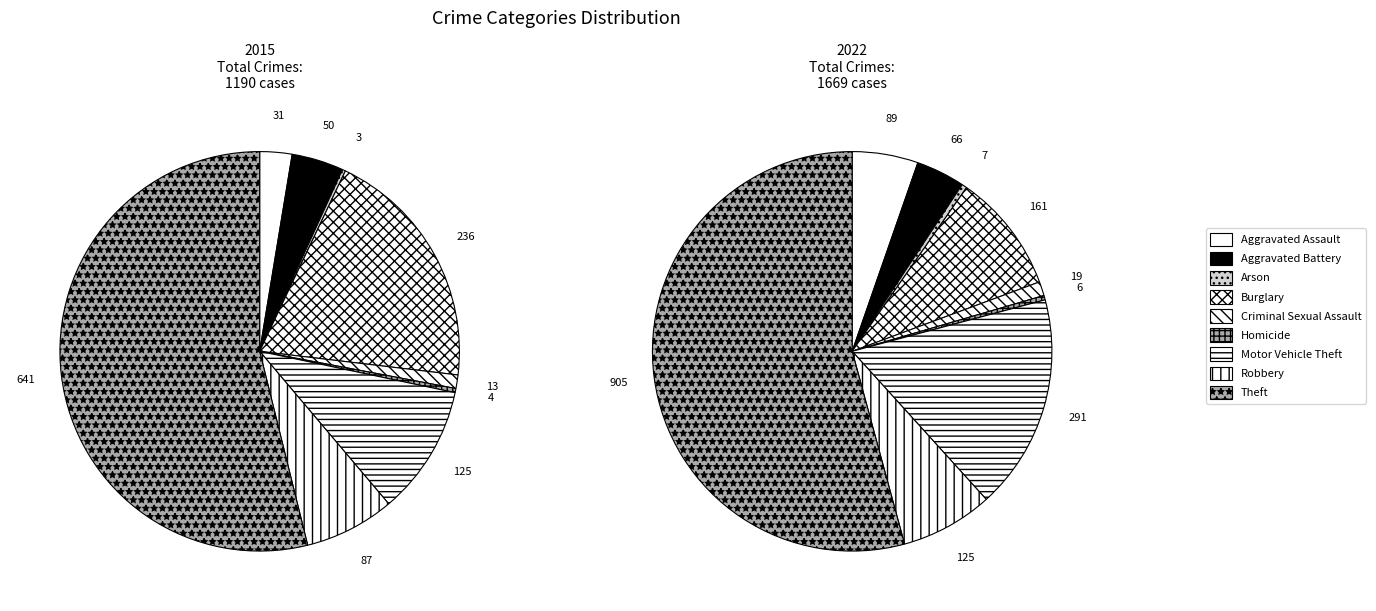

How much of the chart is everything except Aggravated Assault?

97.4%